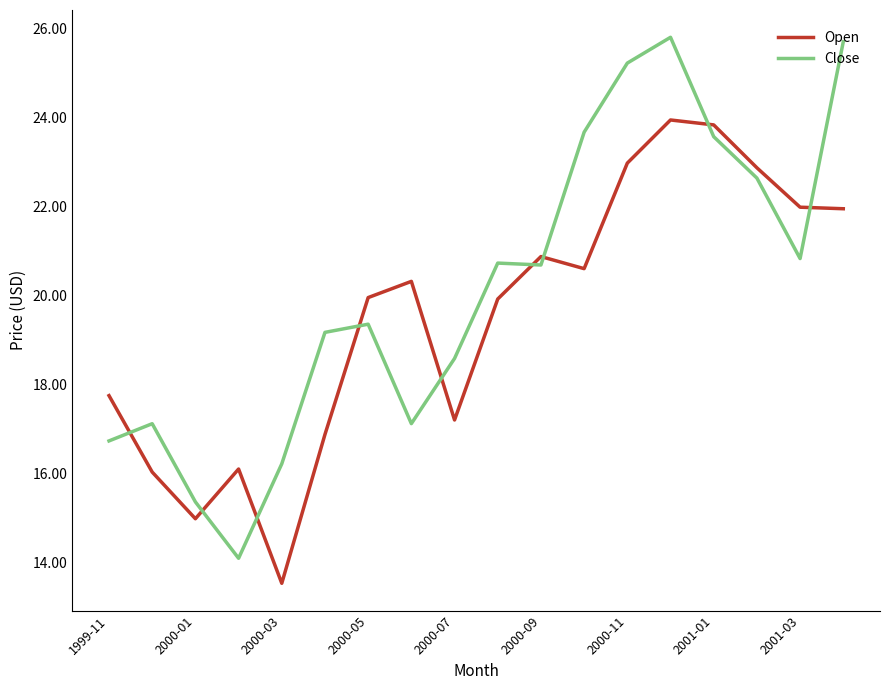

How many lines are shown in the chart?

2